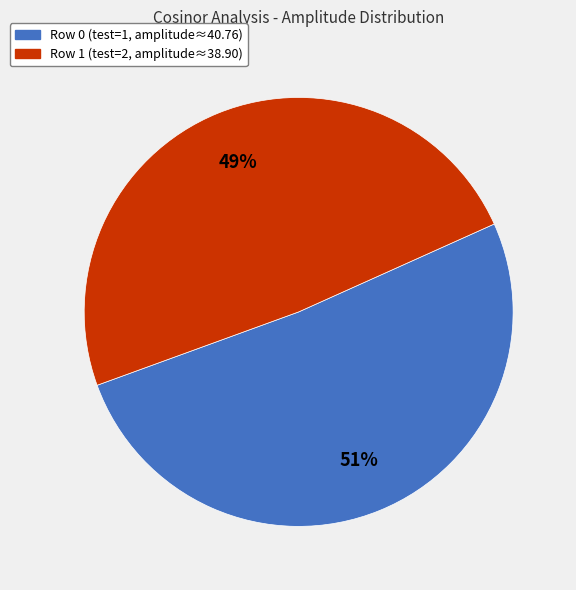

Count the number of slices in the pie.

2